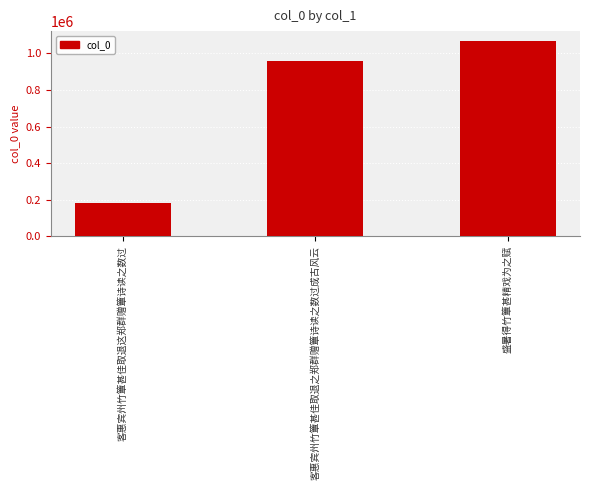

Reading left to right, transcribe all the data shown in this chart.

182124	958456	1068813